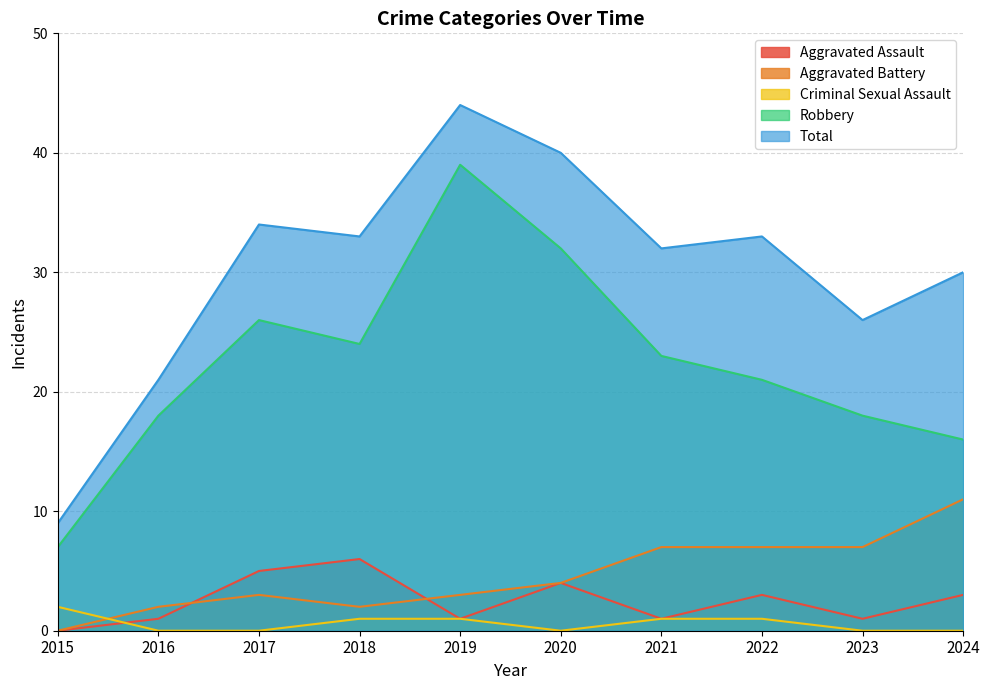

What is the value of the Total point at the 5th from the left?

44